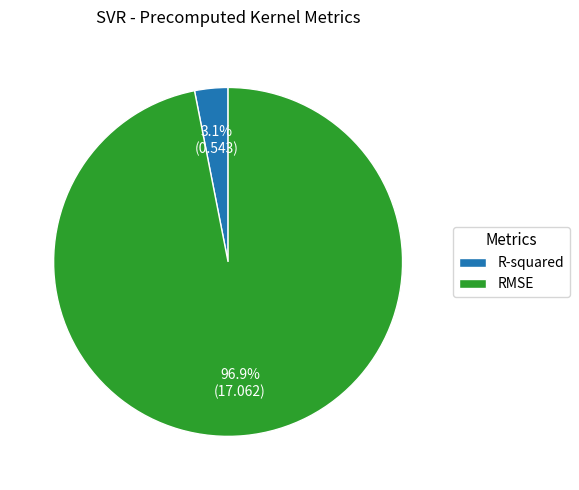

To the nearest percent, what percentage of the pie is RMSE?

97%